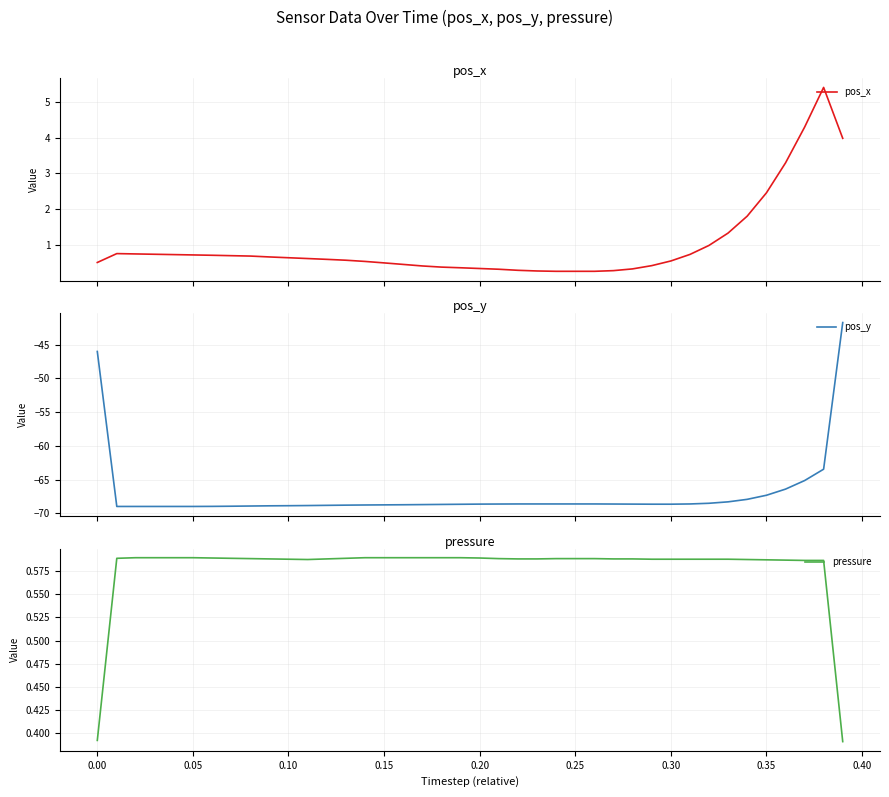

What is the highest value of the pos_x series?

5.4